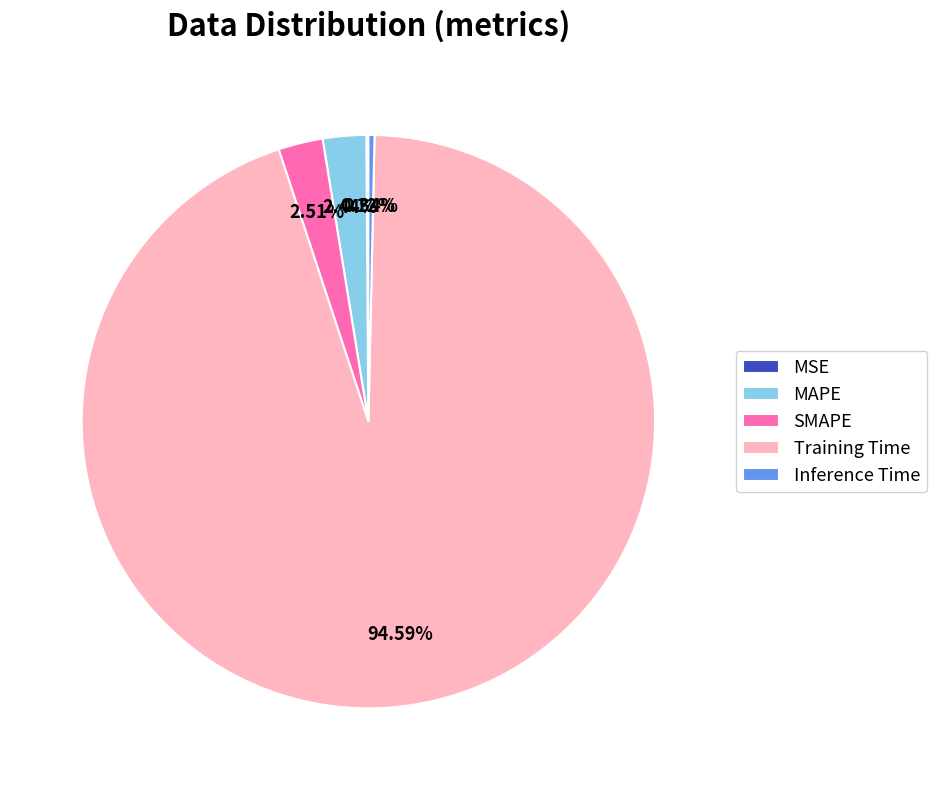

To the nearest percent, what percentage of the pie is MAPE?

2%